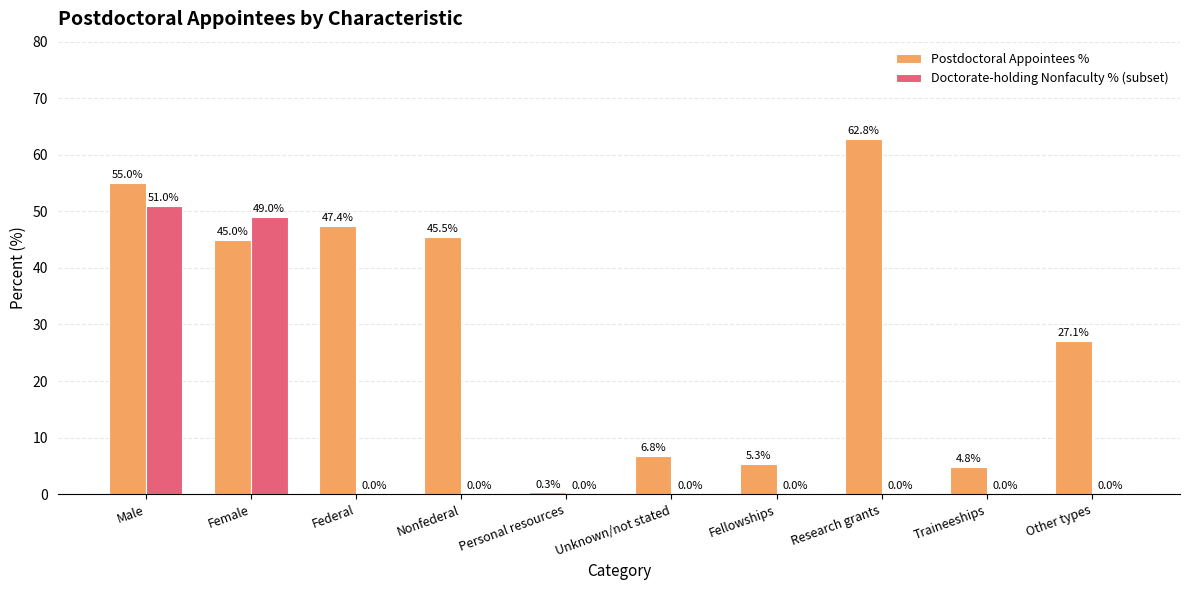

Which series has the largest total across all categories?

Postdoctoral Appointees %